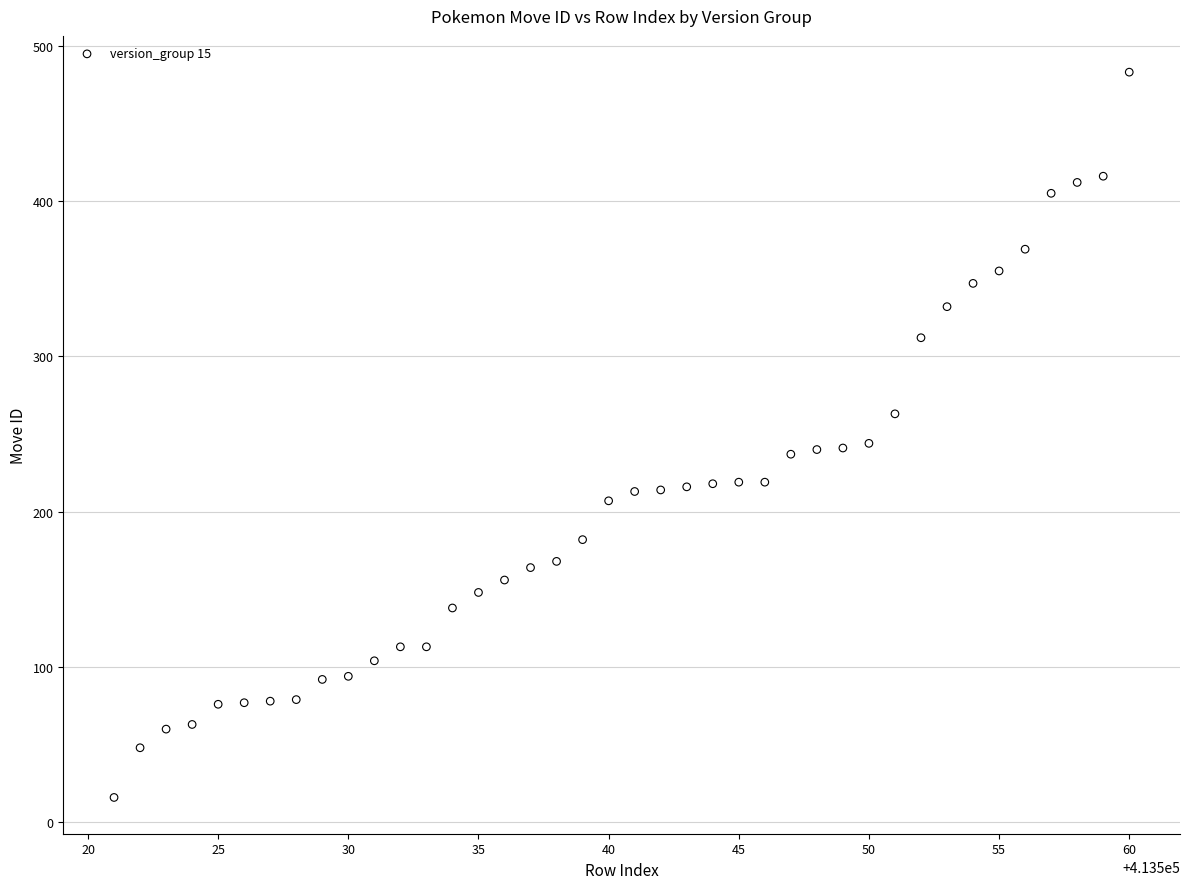

What is the range of X values (max minus min)?

39